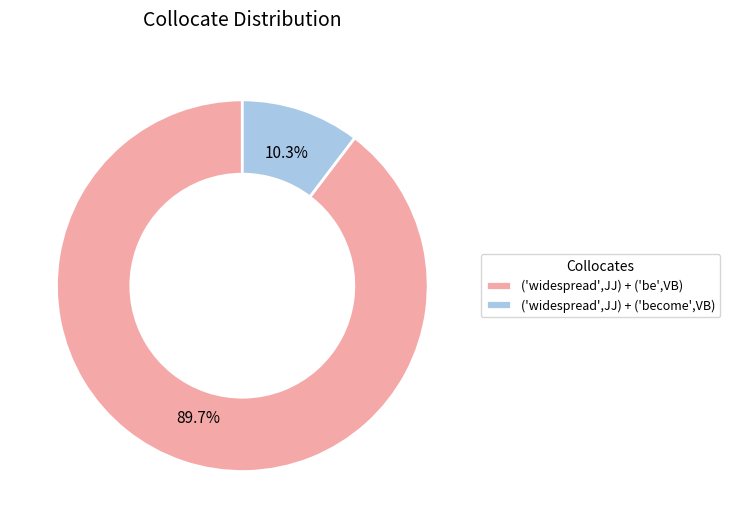

Is the sum of ('widespread',JJ) + ('be',VB) and ('widespread',JJ) + ('become',VB) greater than half?

Yes